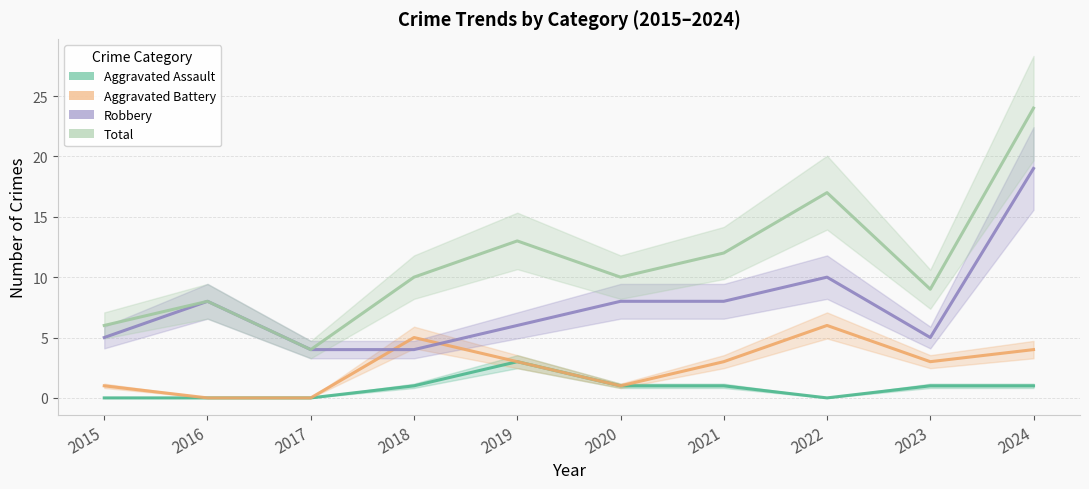

Which category has the lowest value in the Robbery series?

2017